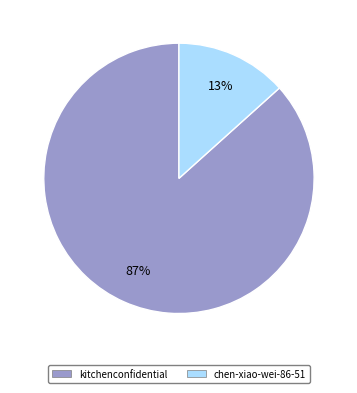

Which category has the biggest portion of the pie?

kitchenconfidential